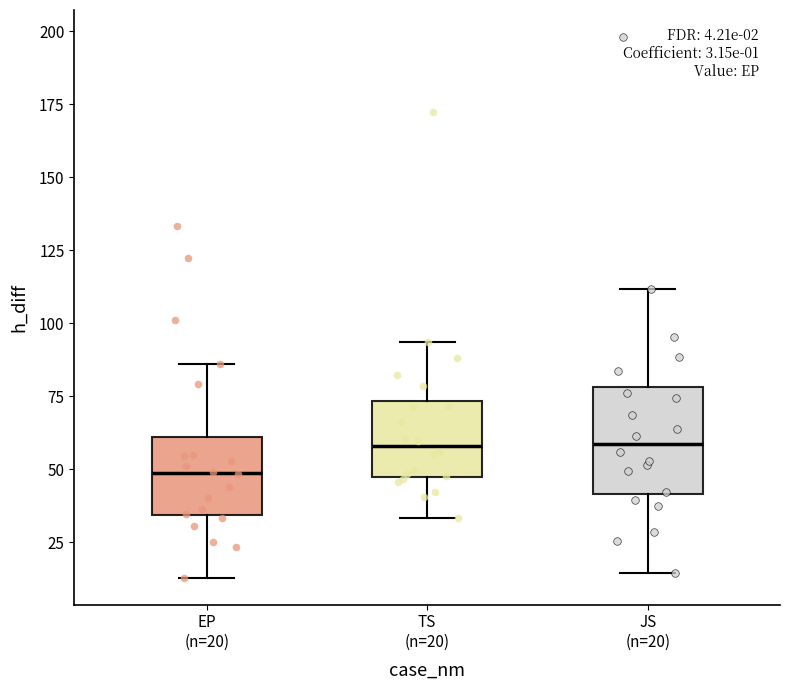

Which box is the tallest, from its lower edge to its upper edge?

JS (n=20)